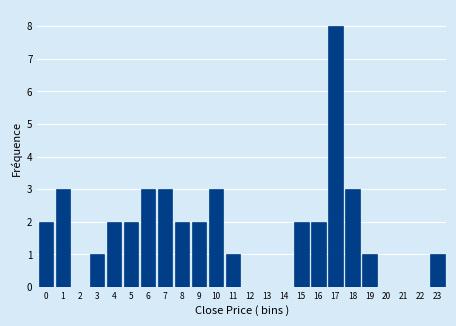

Reading right to left, extract all data points from this chart.

23=1	22=0	21=0	20=0	19=1	18=3	17=8	16=2	15=2	14=0	13=0	12=0	11=1	10=3	9=2	8=2	7=3	6=3	5=2	4=2	3=1	2=0	1=3	0=2